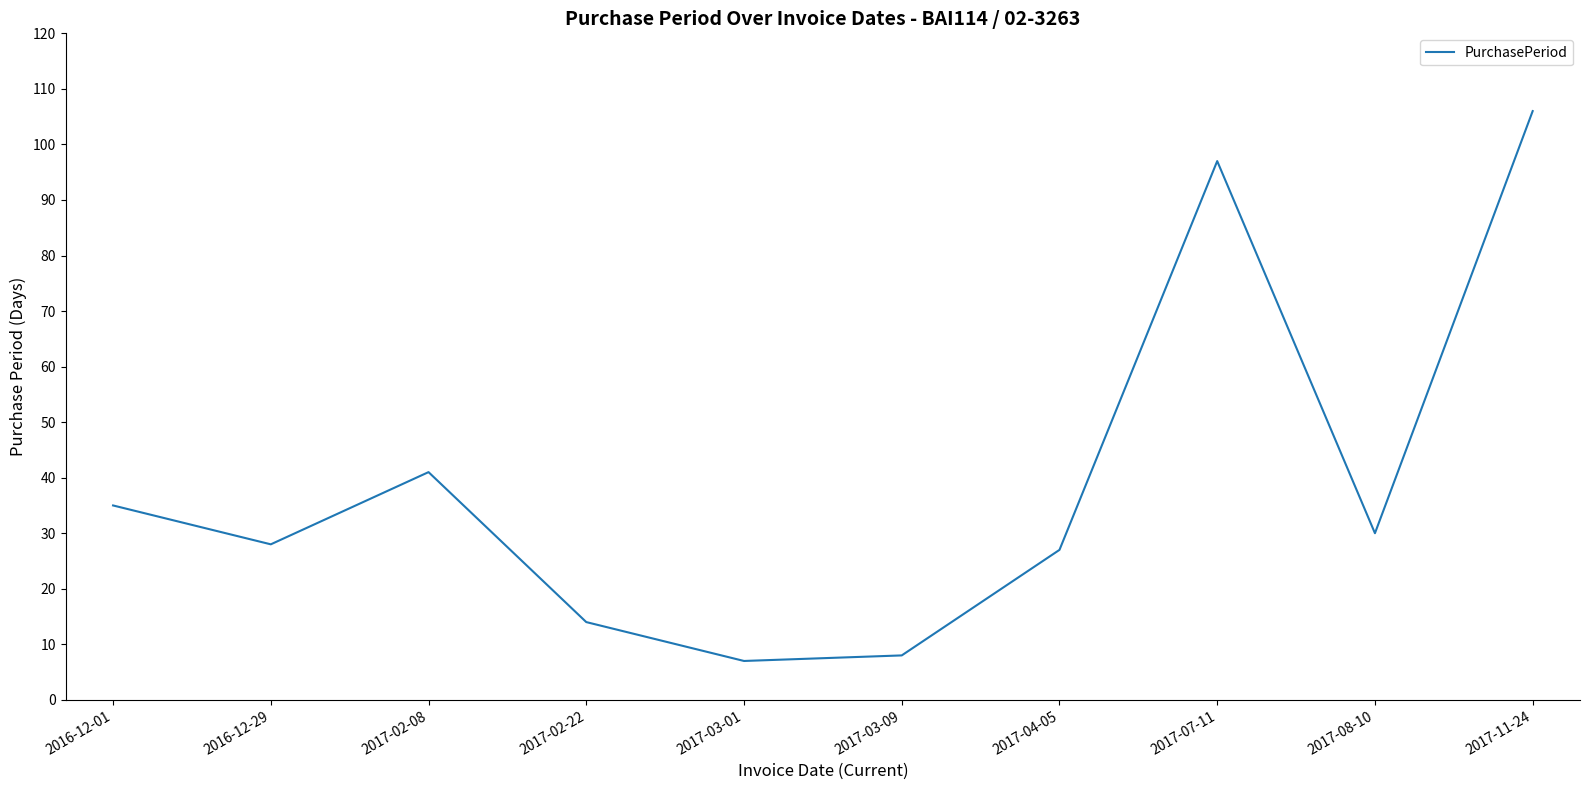

What is the greatest value displayed?

106